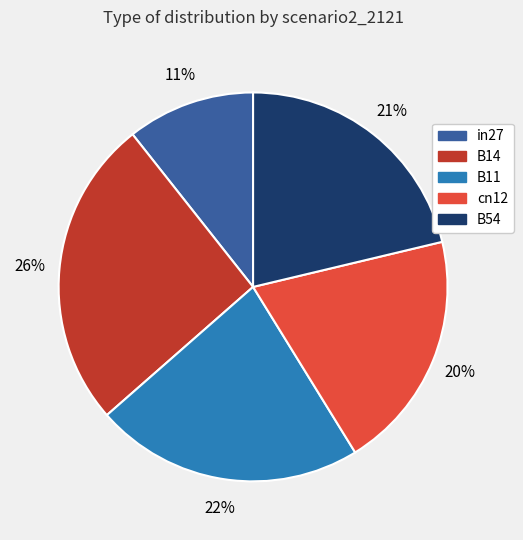

Do B54 and cn12 together represent more than half of the pie?

No